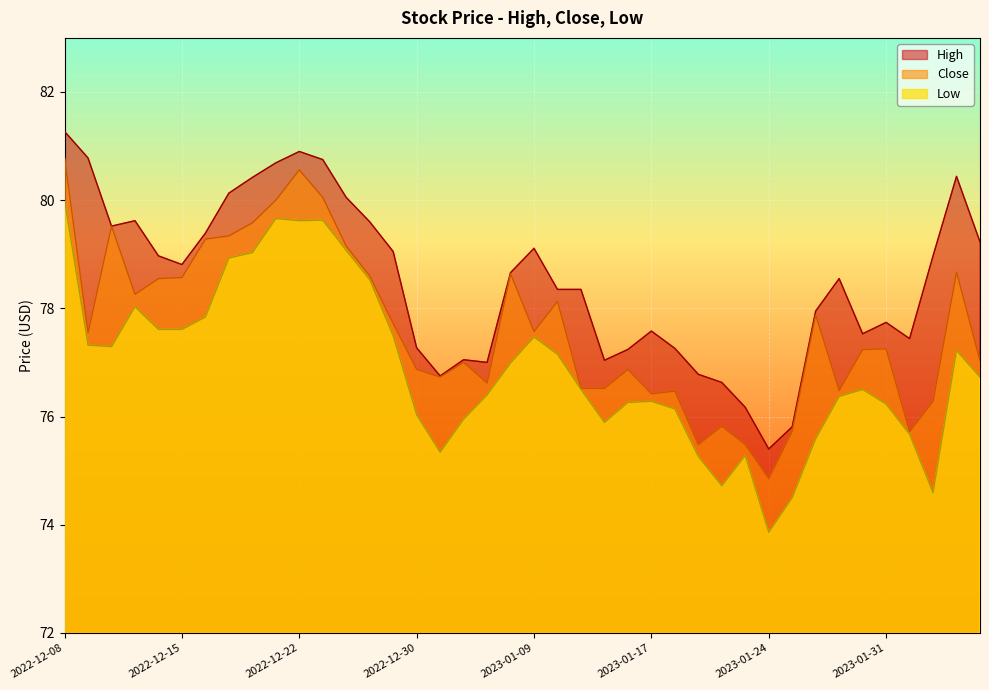

True or false: Low and Close intersect in this chart.

False